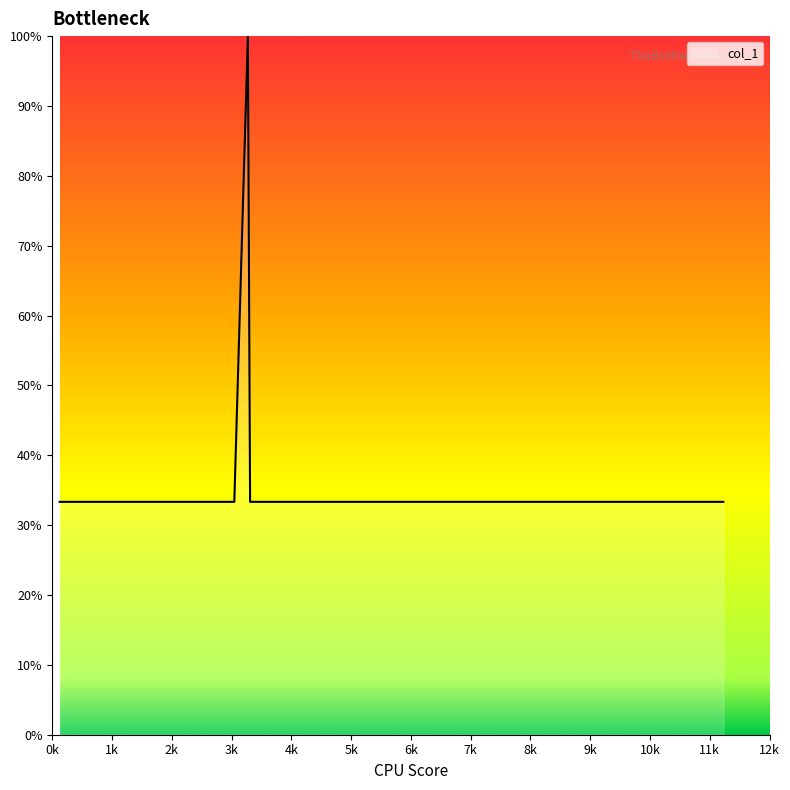

What is the difference between the maximum and minimum values?

66.7